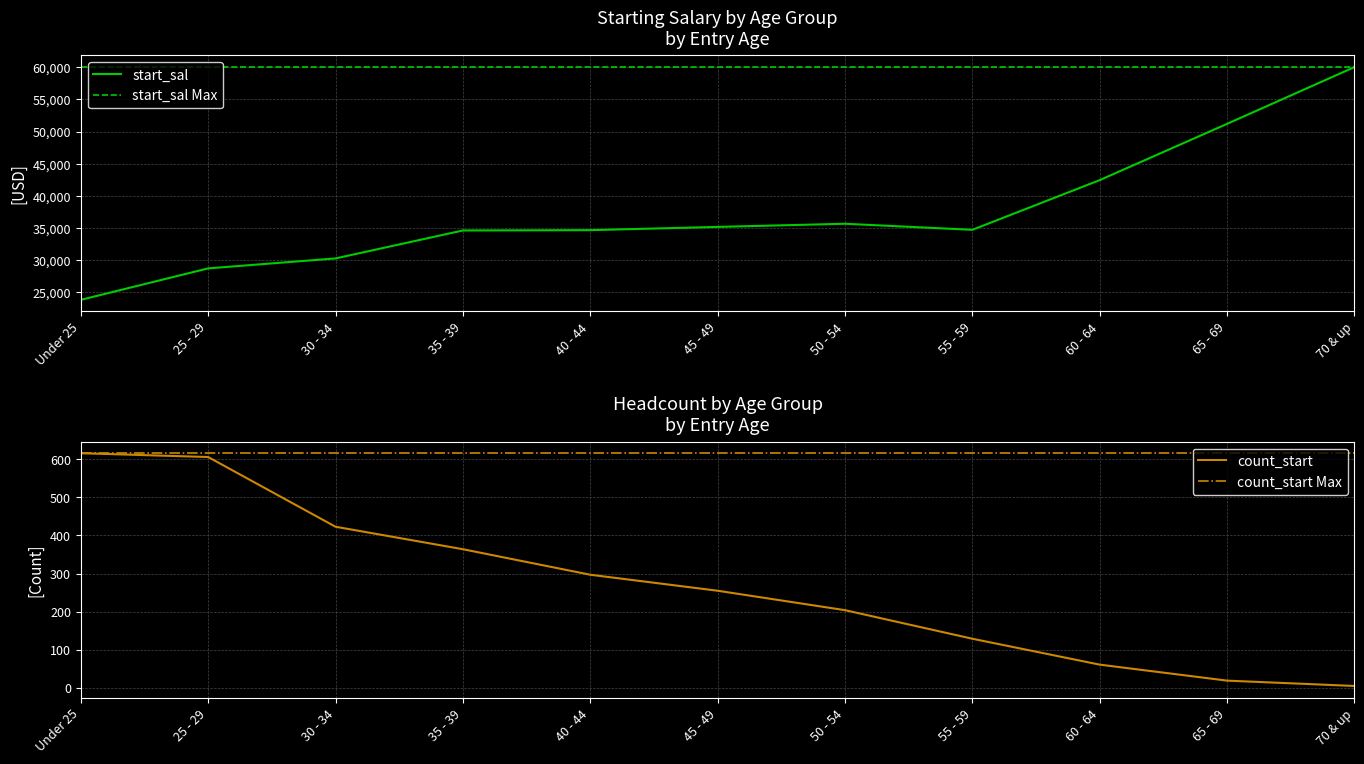

How many categories are shown in the chart?

11